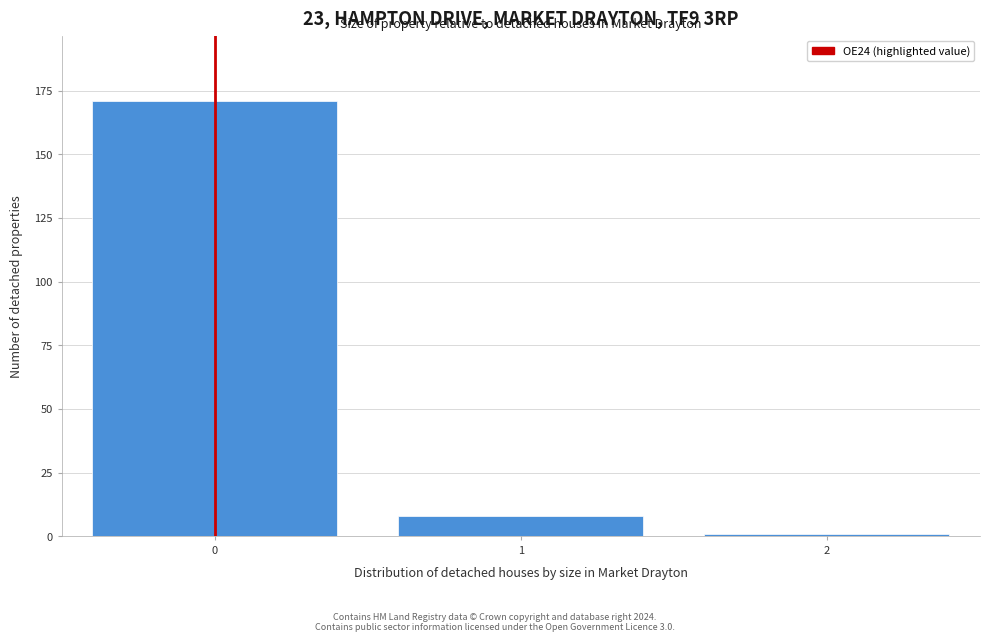

Reading left to right, list every bar in this chart as the range it spans on the x-axis followed by its height. The values are not printed on the chart, so give them approximately, as read against the axis.

-0.5 to 0.5: 170
0.5 to 1.5: 10
1.5 to 2.5: under 5